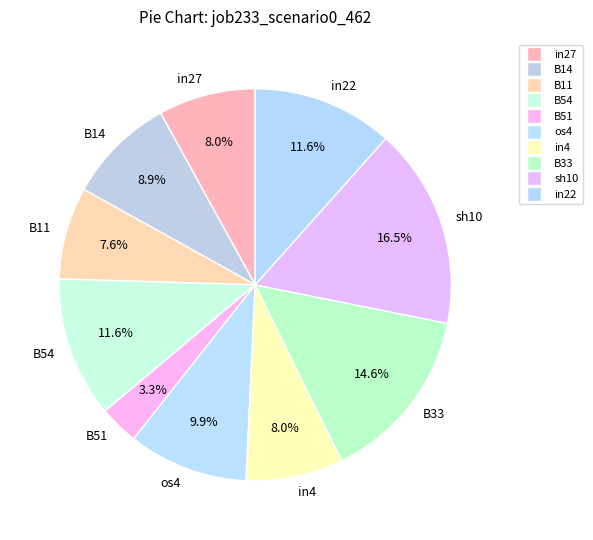

Is there any slice that represents more than half of the pie?

No